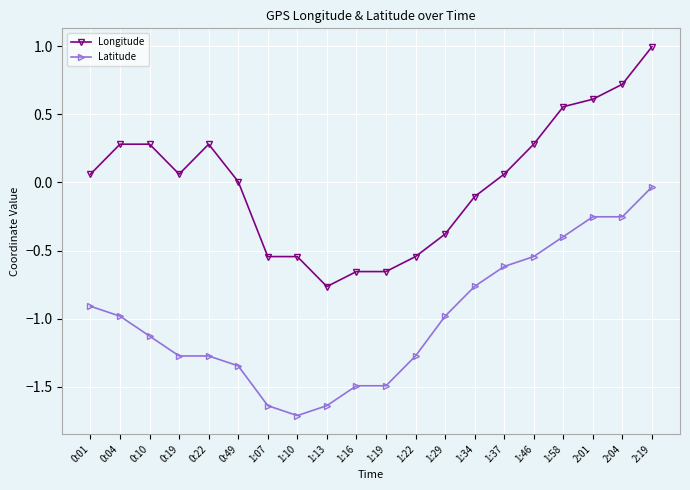

Does the chart display data point markers on the line(s)?

Yes